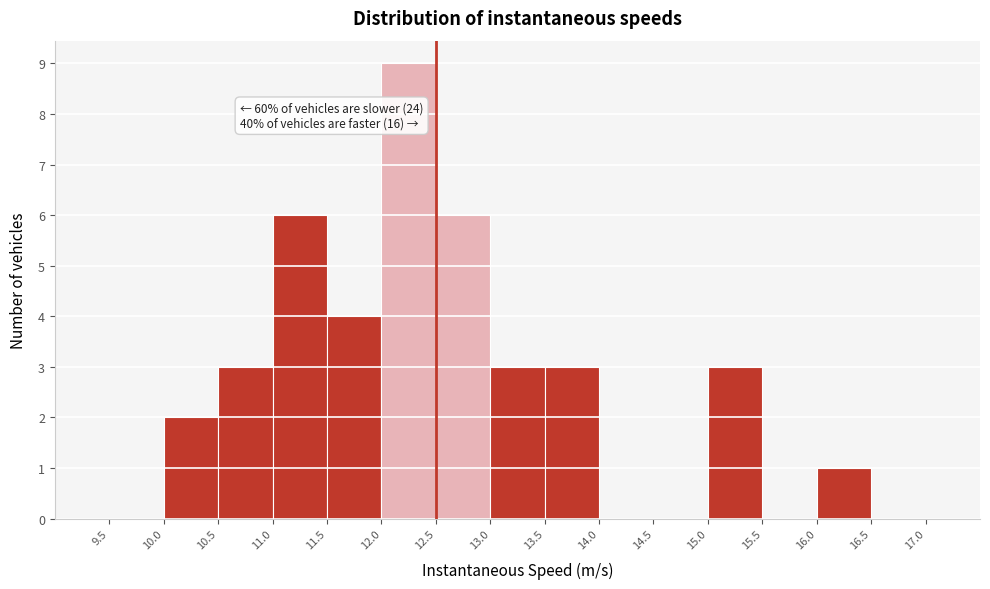

Which range on the x-axis has the tallest bar?

12.0 to 12.5